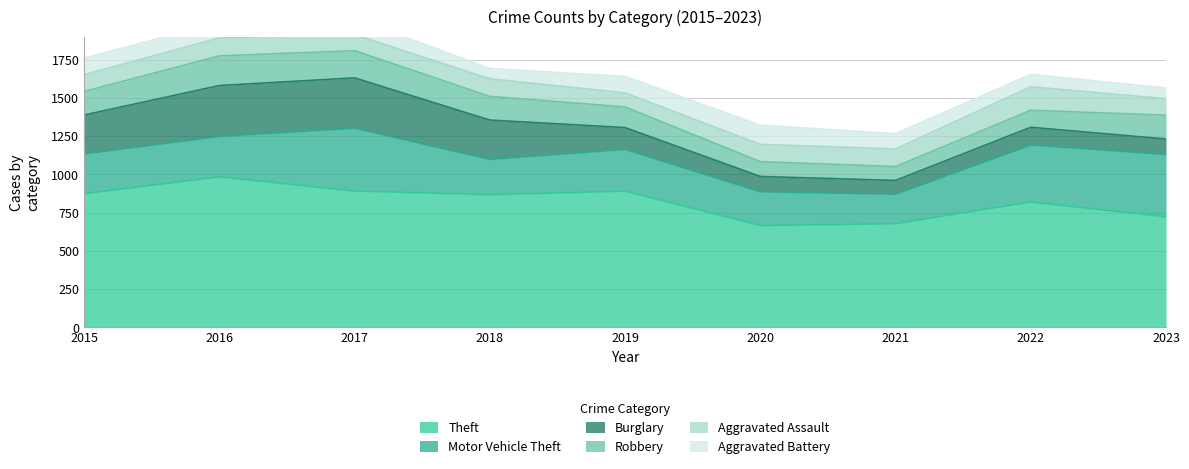

What is the total value across all series at 2018?

1693